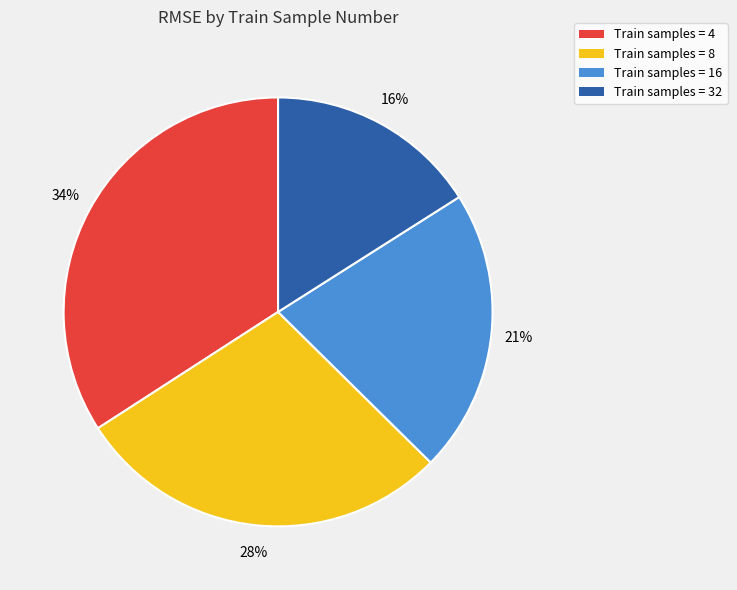

Rank the categories by value from highest to lowest.

Train samples = 4, Train samples = 8, Train samples = 16, Train samples = 32